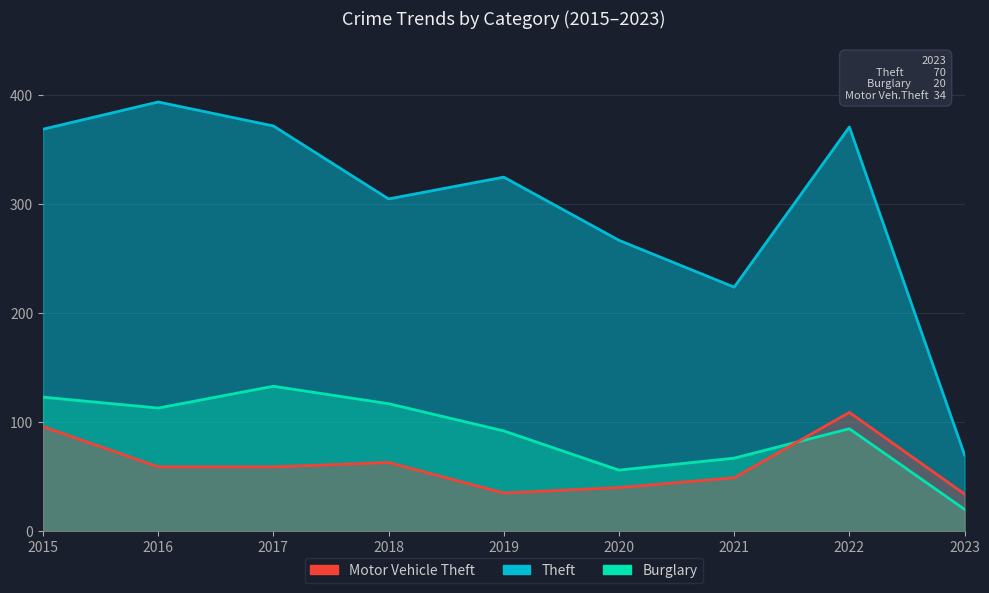

How many lines are shown in the chart?

3